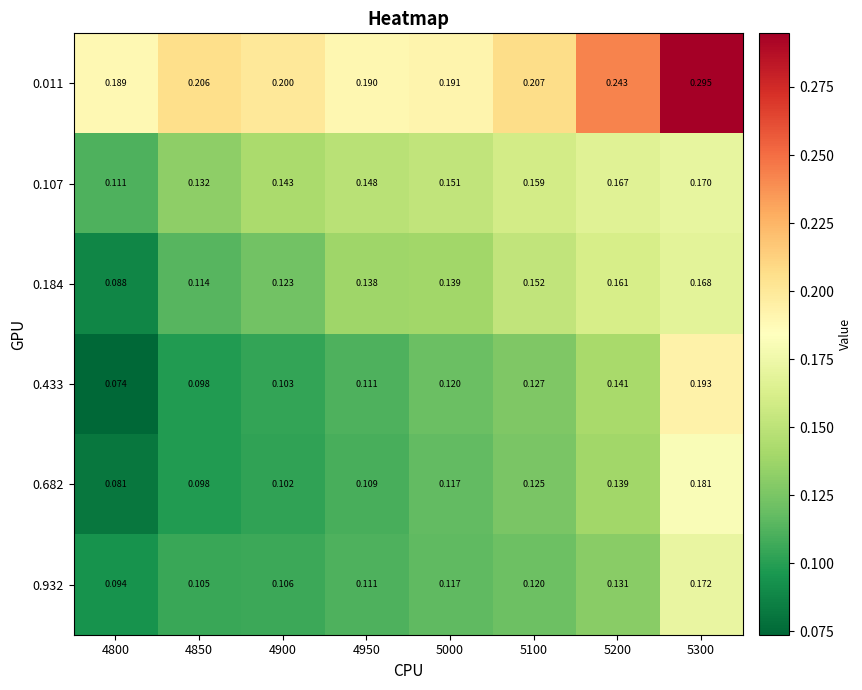

Is the value of 0.932 at 4800 greater than the value of 0.682 at 4850?

No